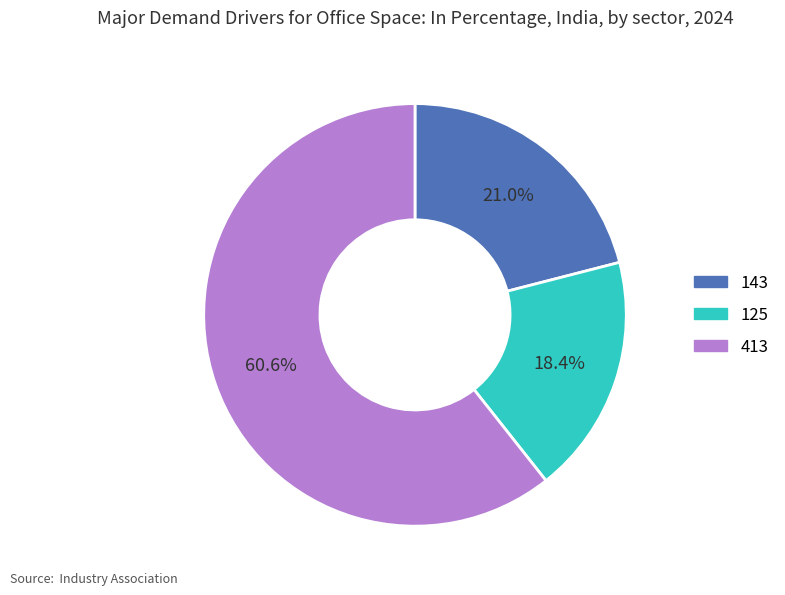

Between 143 and 125, which is larger?

143